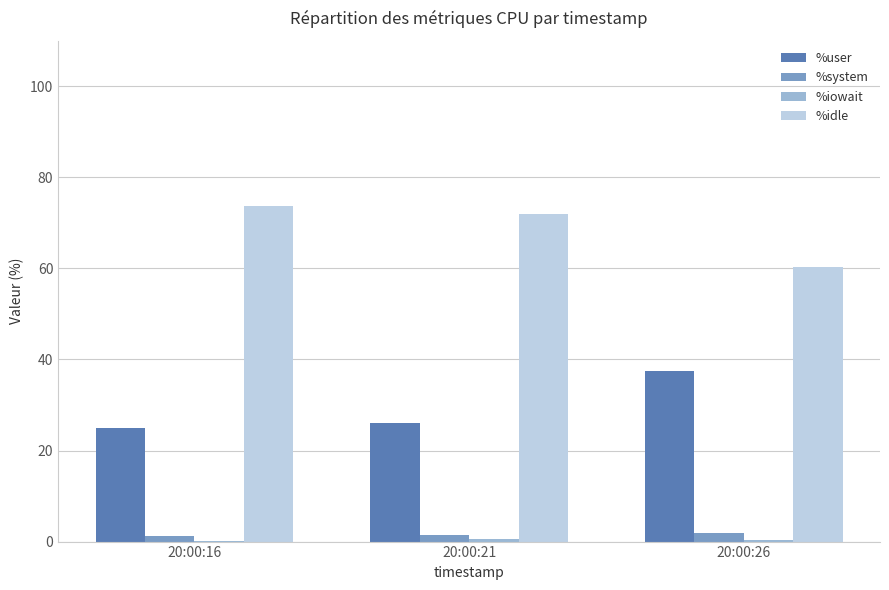

What is the sum of all %idle values?

206.1